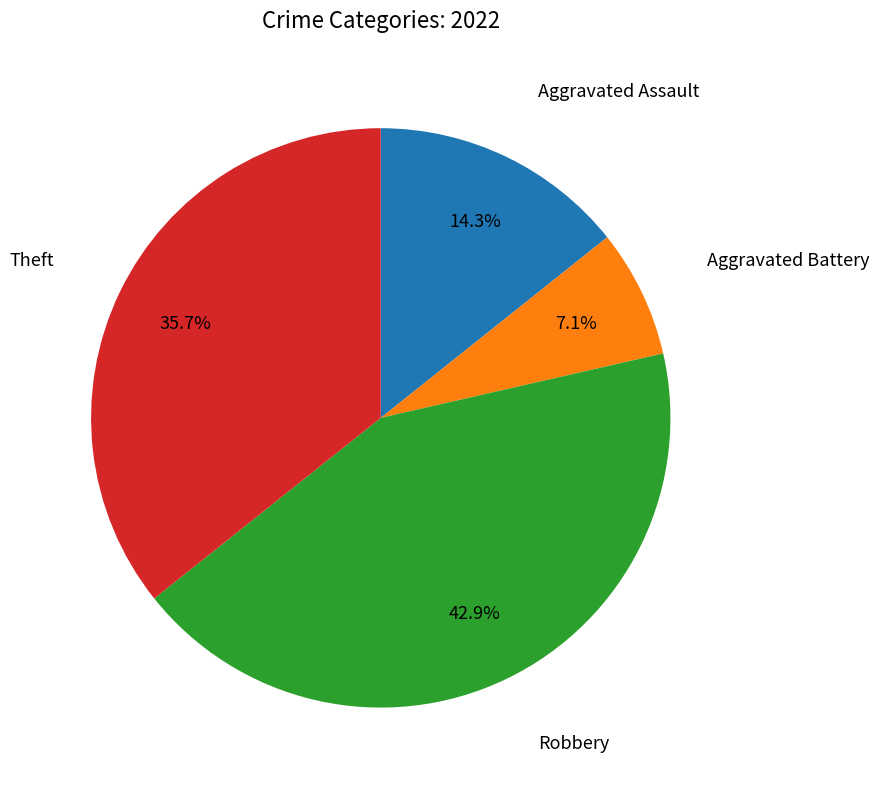

How many segments does this pie chart have?

4